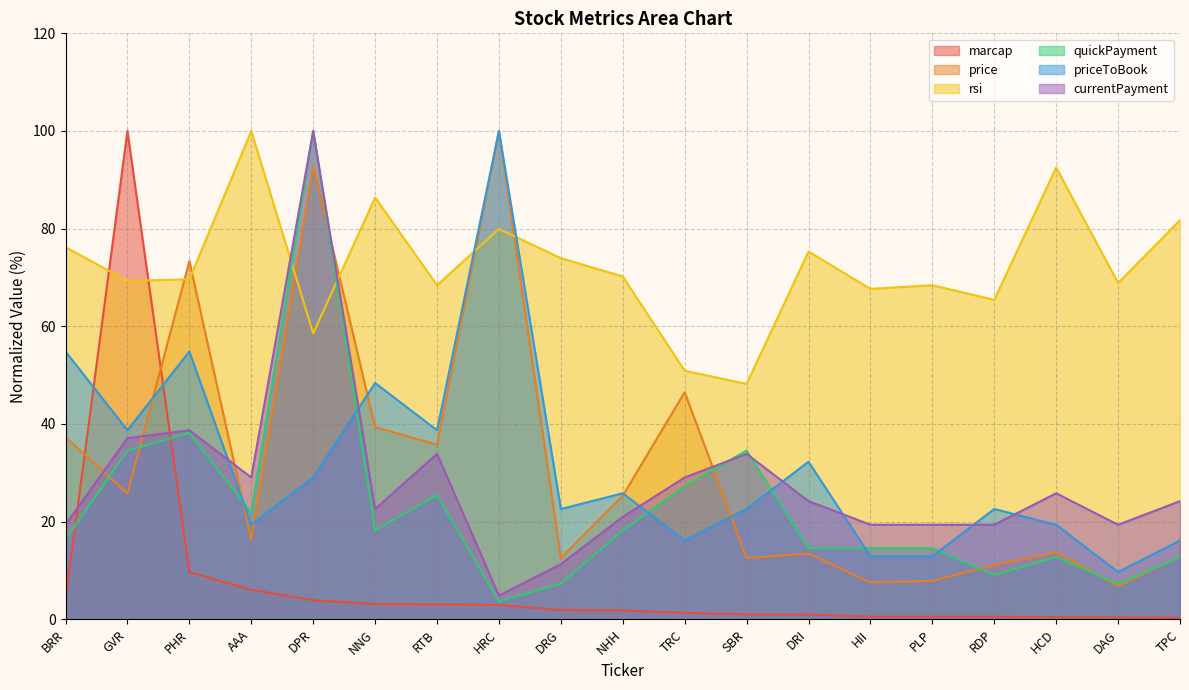

What are all the series names shown in the legend?

marcap, price, rsi, quickPayment, priceToBook, currentPayment